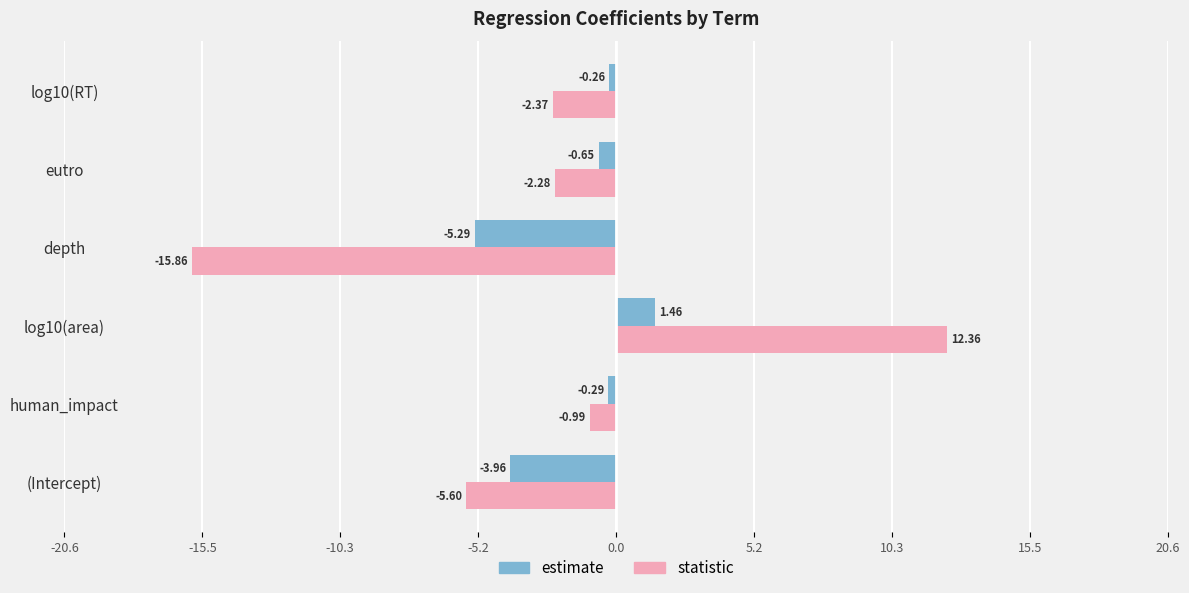

What is the maximum value for statistic?

12.4